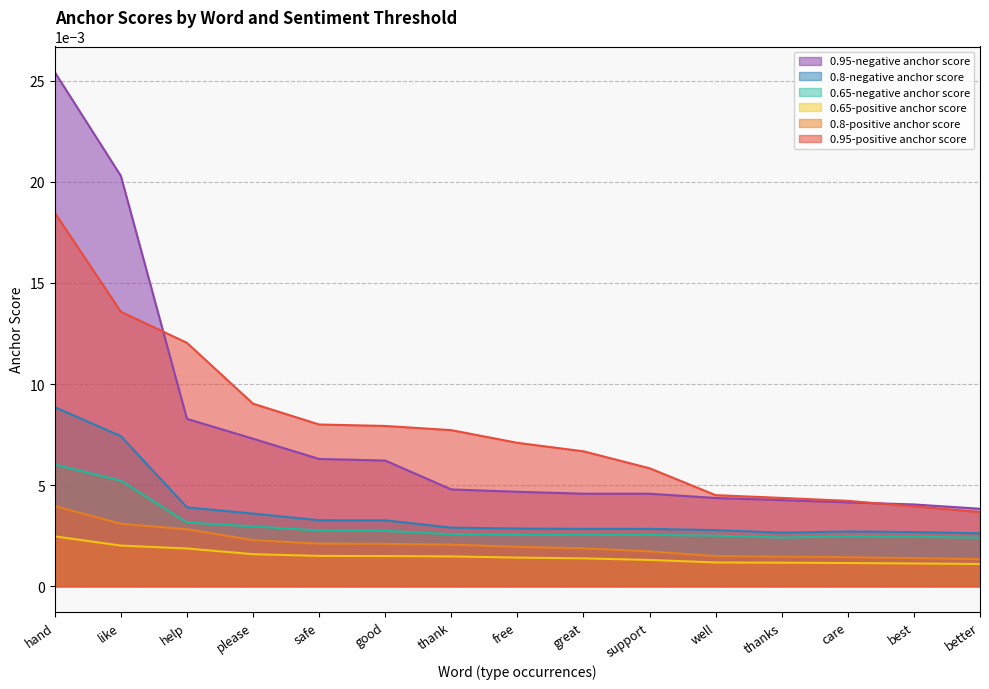

Which label corresponds to the smallest value in the chart?

better